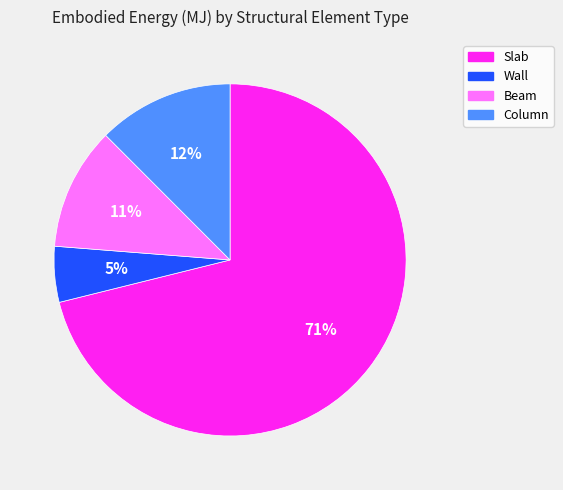

The Beam slice represents 11% of the pie. True or false?

True